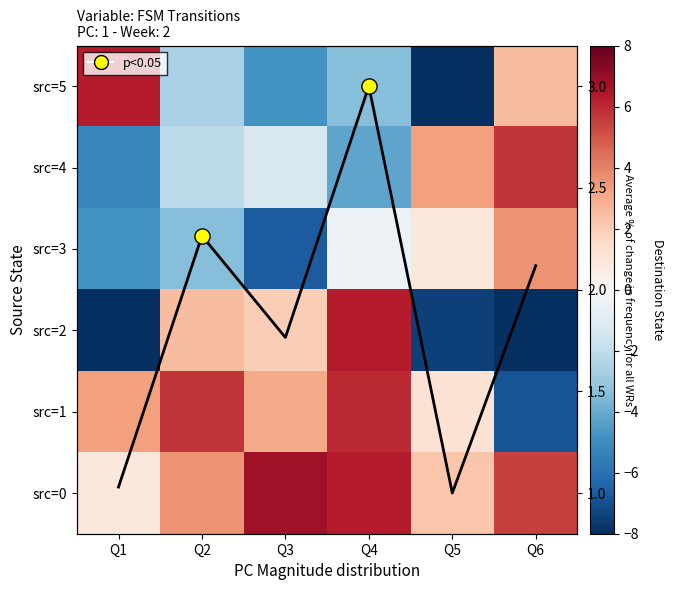

What is the sum of the src=2 values at Q5 and Q6?

-15.5